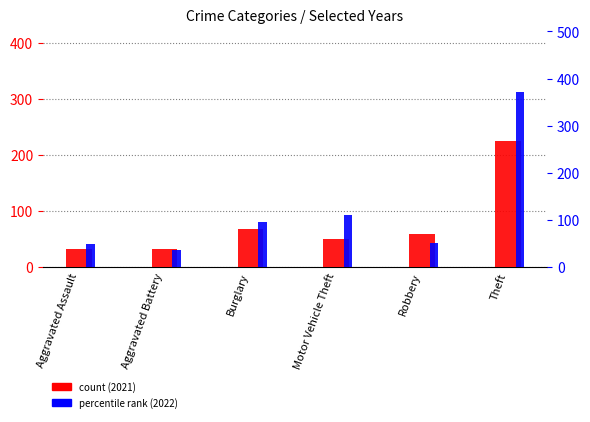

Which has a higher value, Theft or Aggravated Battery?

Theft